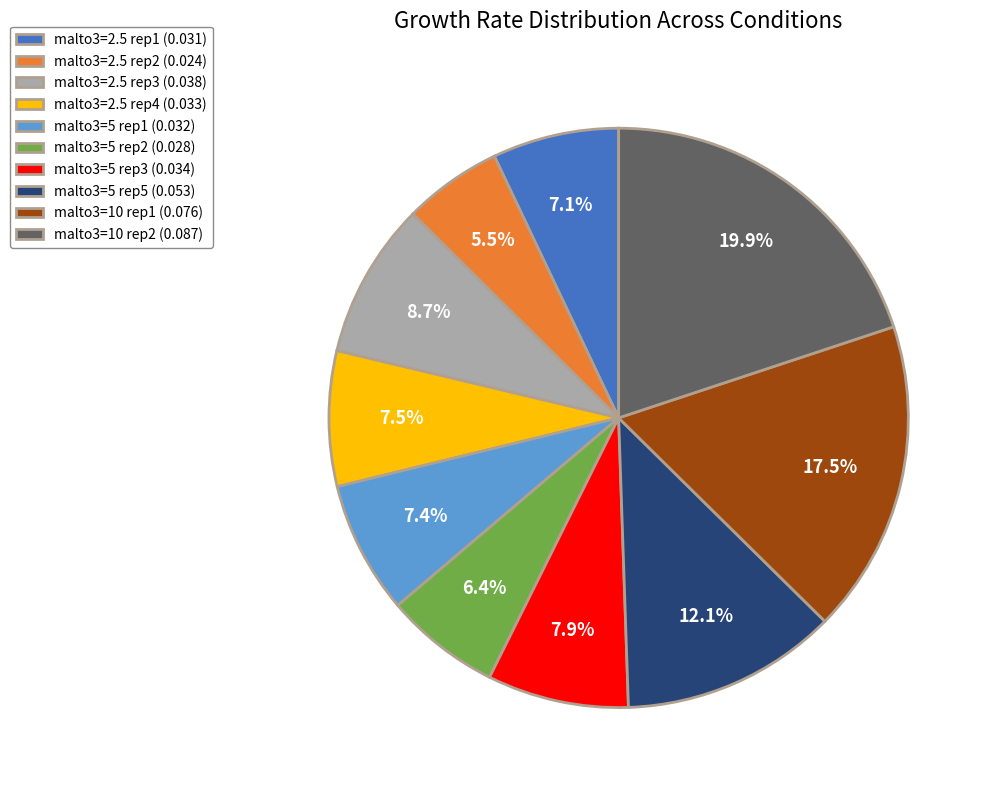

What is the largest slice in the pie chart?

malto3=10 rep2 (0.087)